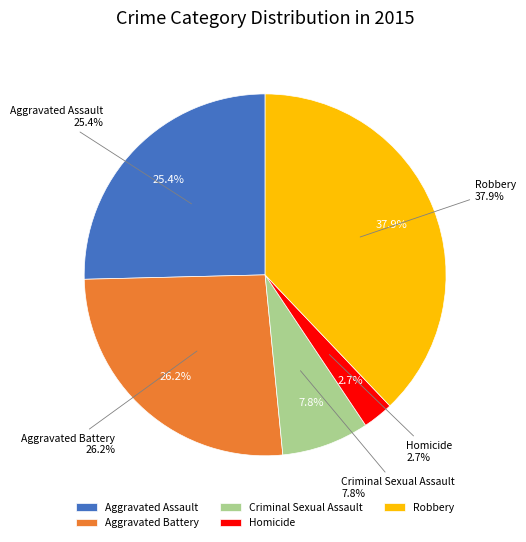

Which slice is the smallest?

Homicide